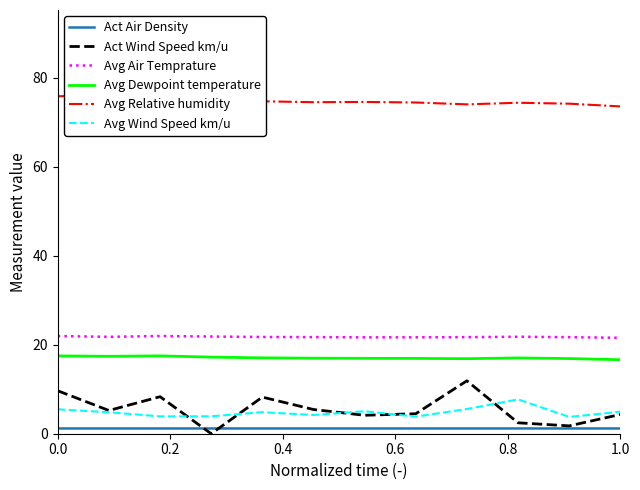

How many values in the Avg Relative humidity series are below 74?

1